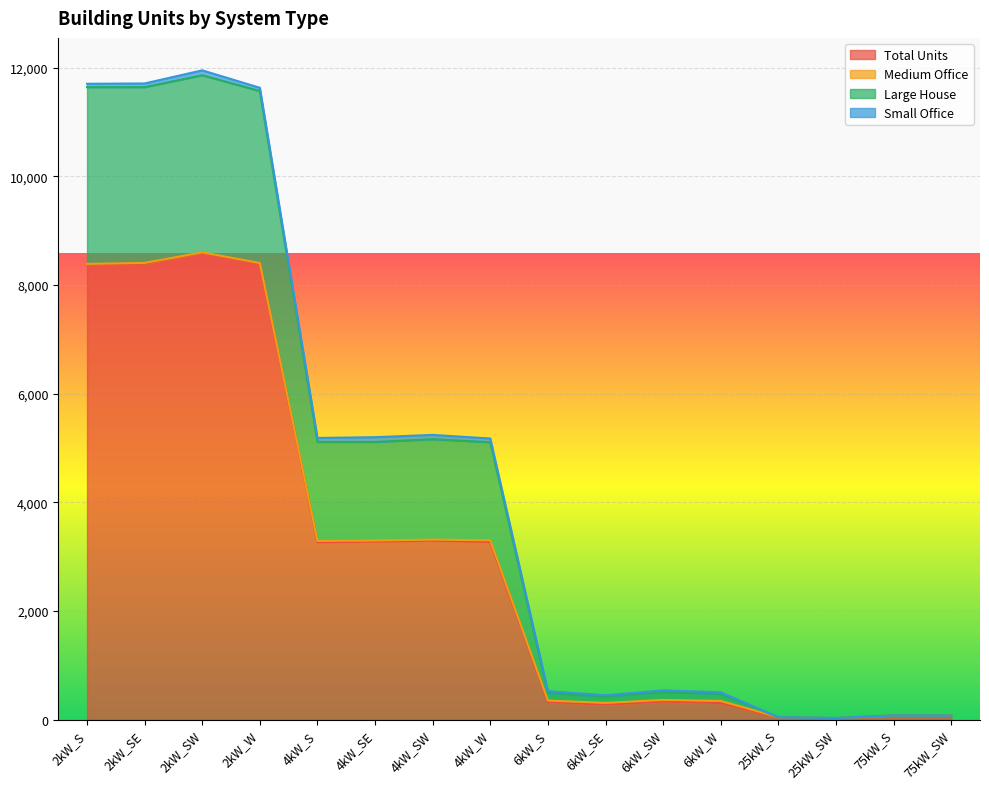

What is the label of the 3rd point from the right?

25kW_SW